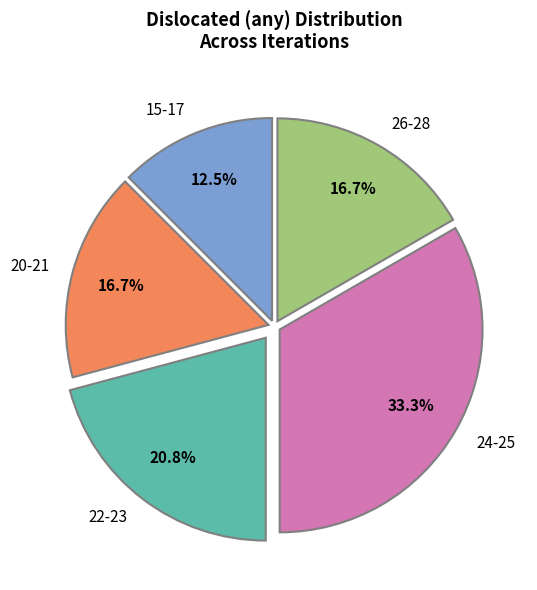

Which slice is the largest?

24-25